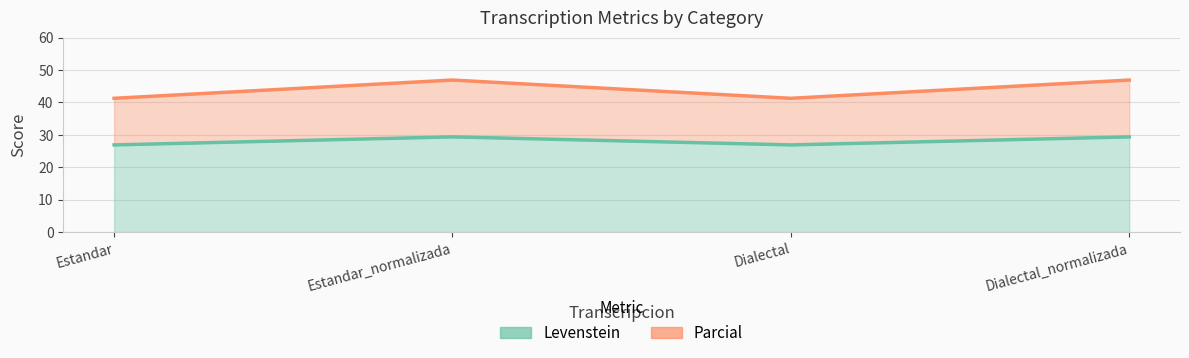

Which series has the largest range (max minus min)?

Parcial